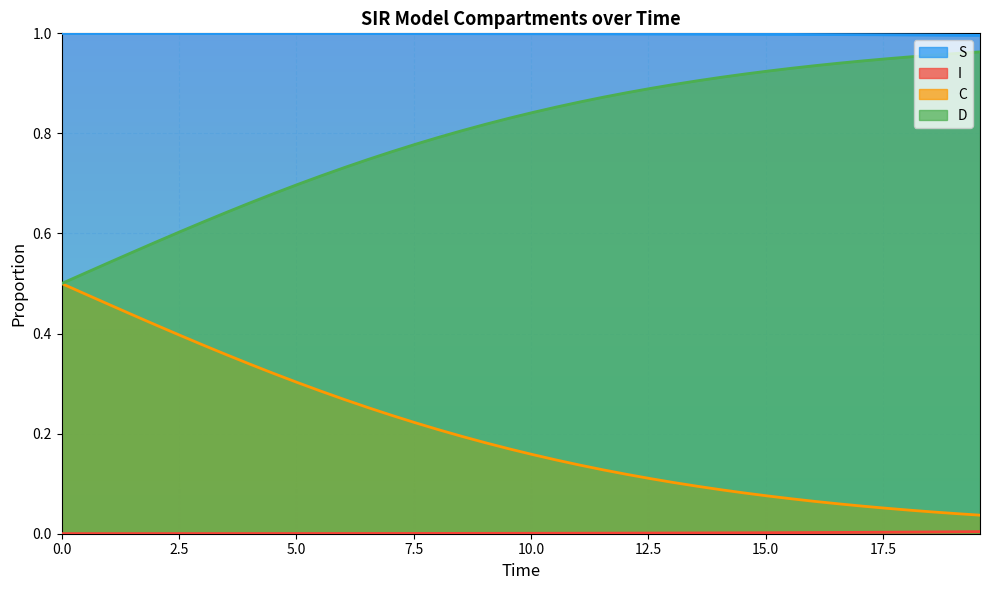

How many distinct data groups are displayed?

4